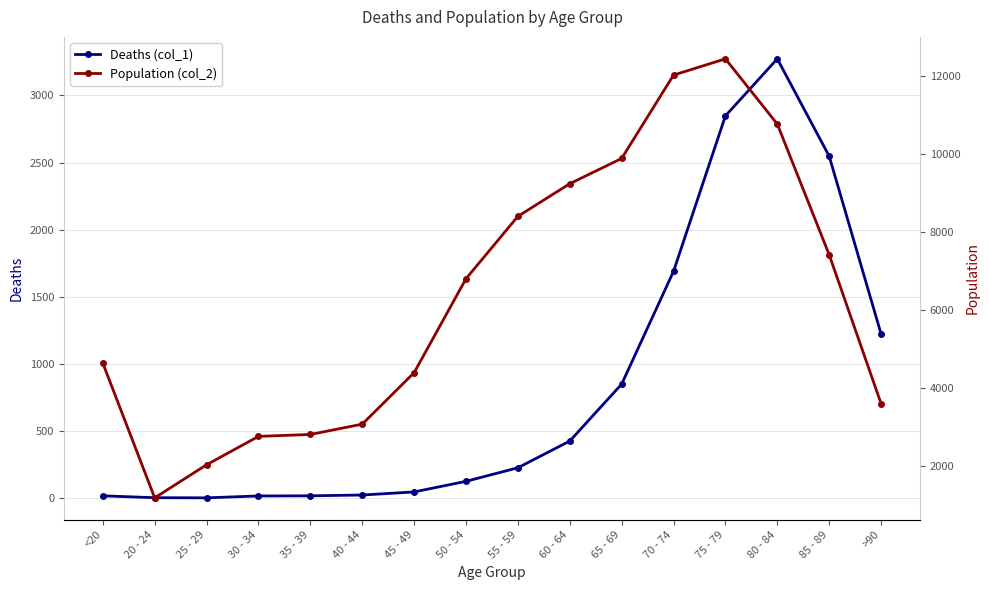

Does the chart have visible grid lines?

Yes